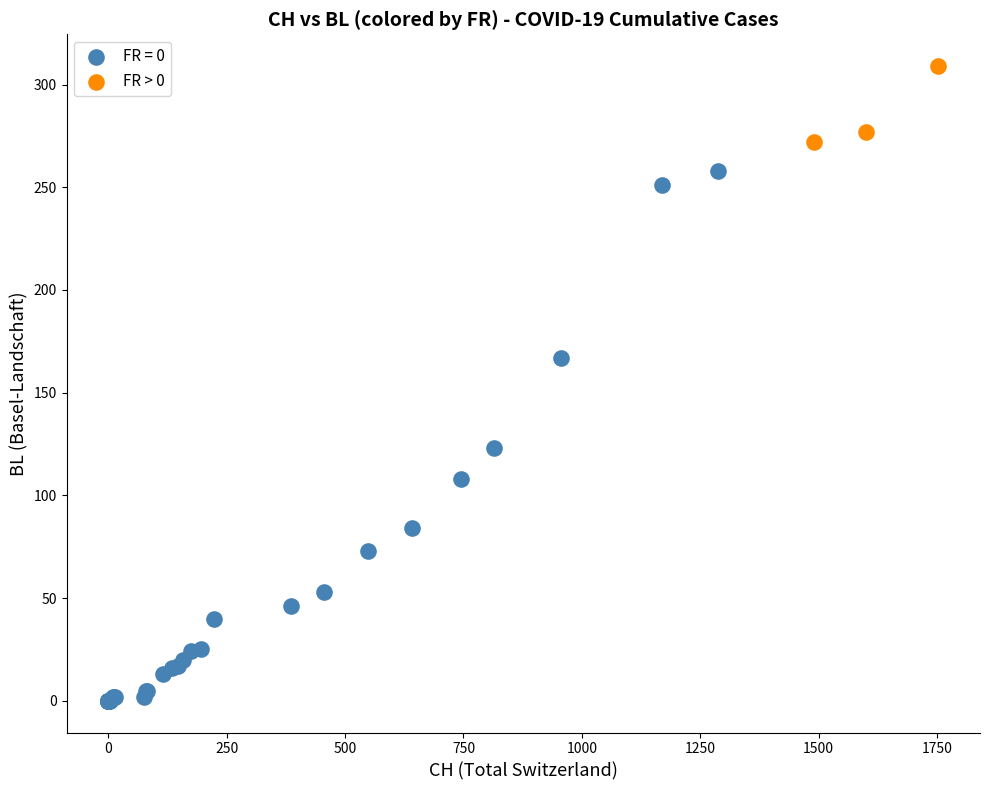

Which series has the largest Y range (max minus min)?

FR = 0